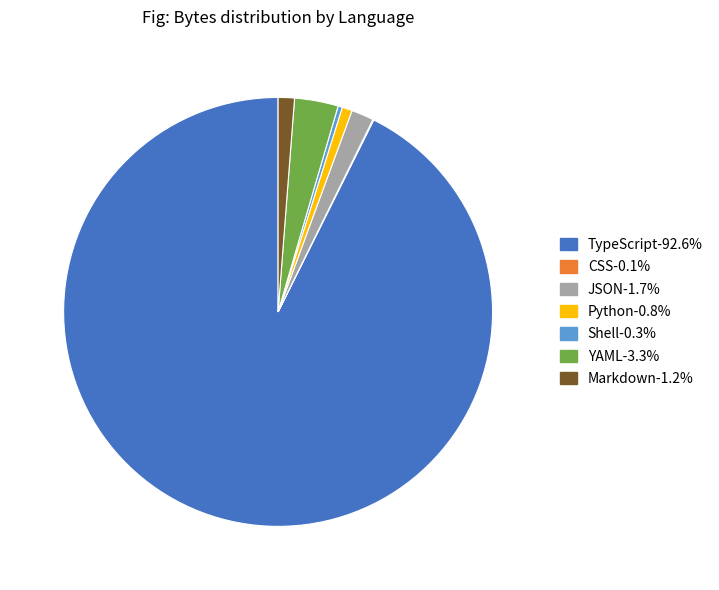

What is the largest slice in the pie chart?

TypeScript